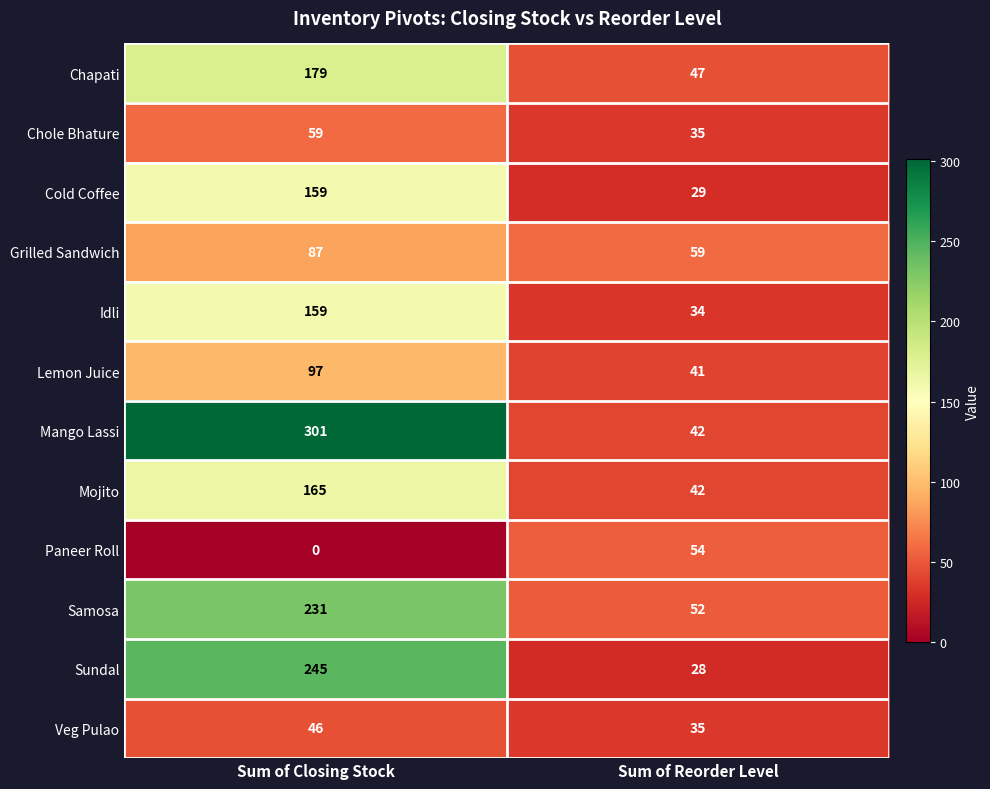

Reading left to right, extract all data points from this chart.

Chapati: 179	47
Chole Bhature: 59	35
Cold Coffee: 159	29
Grilled Sandwich: 87	59
Idli: 159	34
Lemon Juice: 97	41
Mango Lassi: 301	42
Mojito: 165	42
Paneer Roll: 0	54
Samosa: 231	52
Sundal: 245	28
Veg Pulao: 46	35